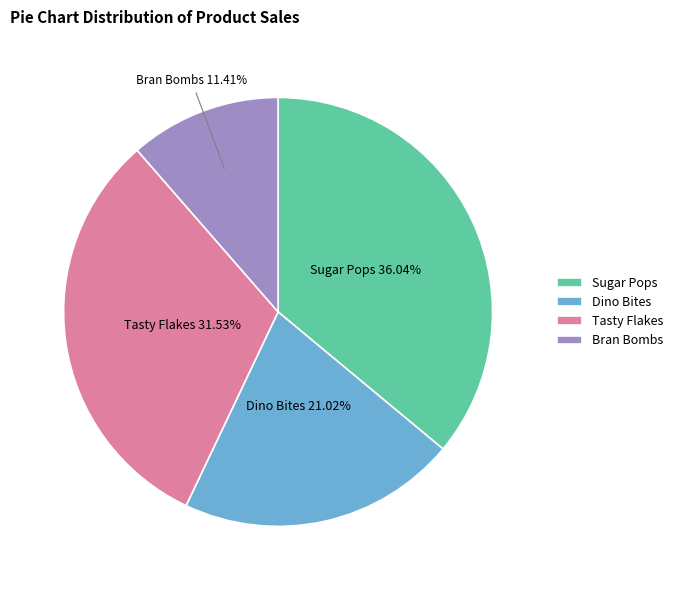

To the nearest percent, what is the difference between the Tasty Flakes and Dino Bites slice percentages?

11%